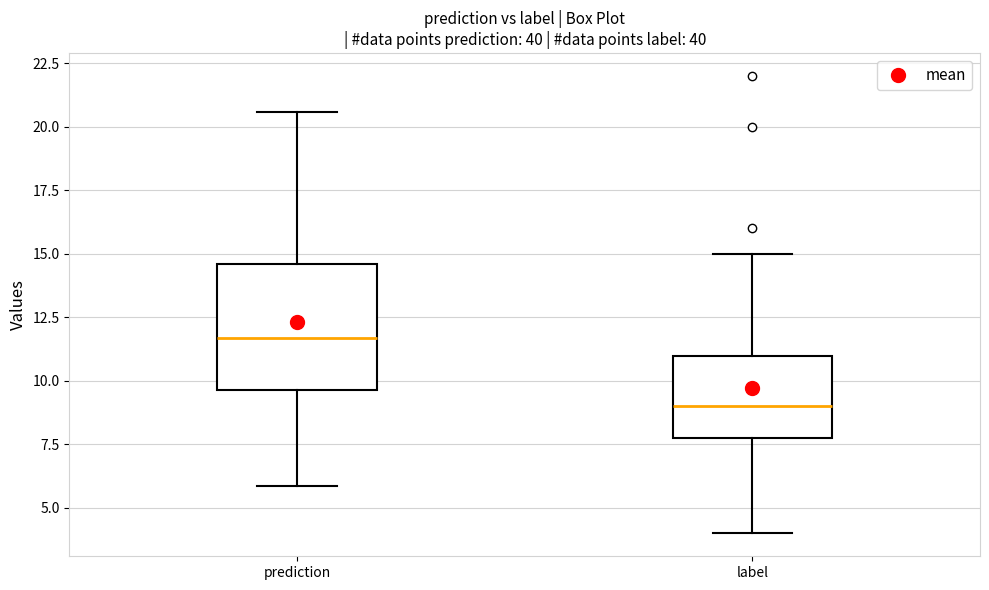

Comparing the boxes themselves (not the whiskers), which one is the tallest?

prediction